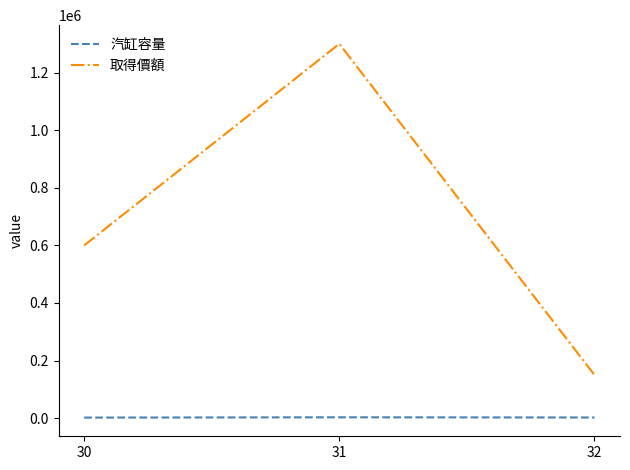

What is the minimum value for 取得價額?

150000